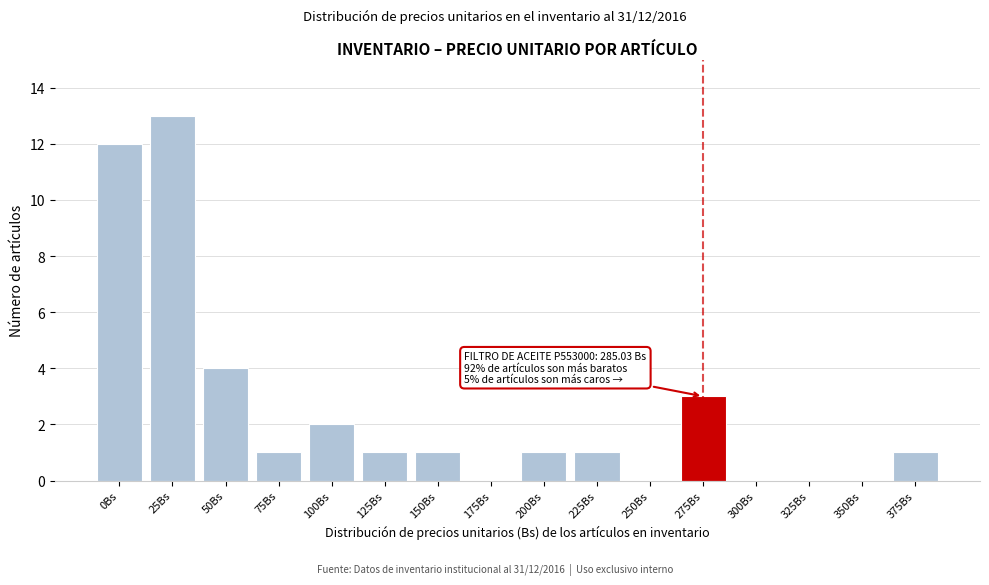

Reading left to right, transcribe all the data shown in this chart.

0Bs=12	25Bs=13	50Bs=4	75Bs=1	100Bs=2	125Bs=1	150Bs=1	175Bs=0	200Bs=1	225Bs=1	250Bs=0	275Bs=3	300Bs=0	325Bs=0	350Bs=0	375Bs=1